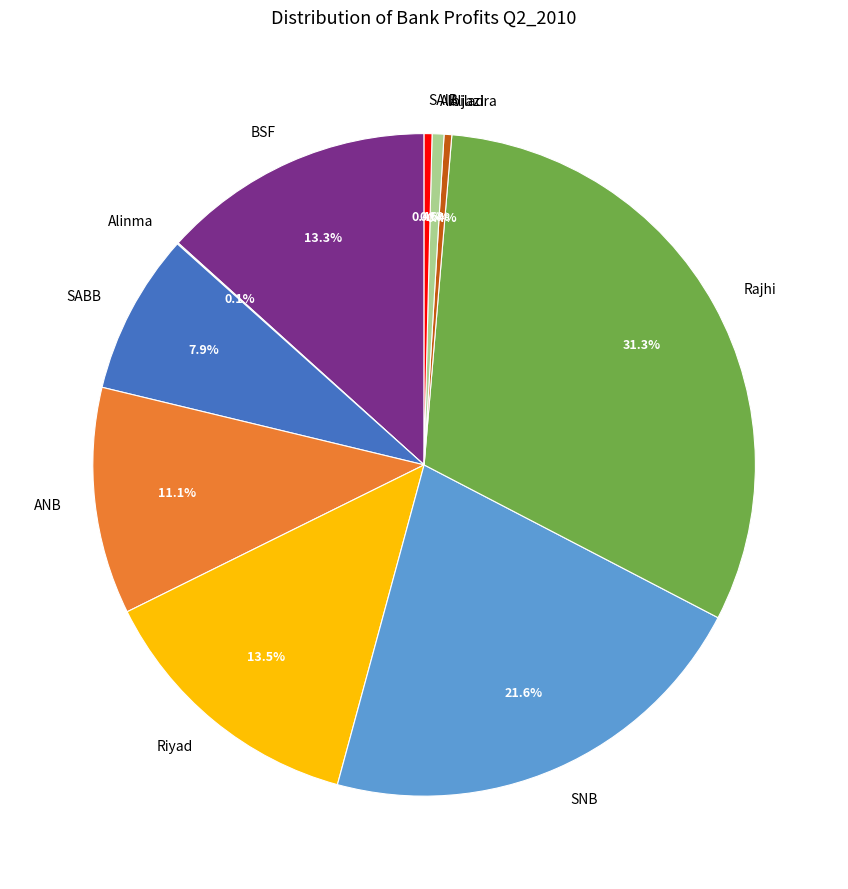

Does SAIB represent more than half of the total?

No